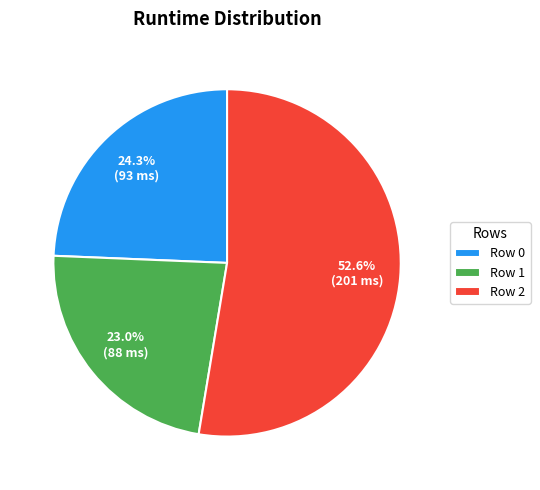

Does any single category account for the majority?

Yes